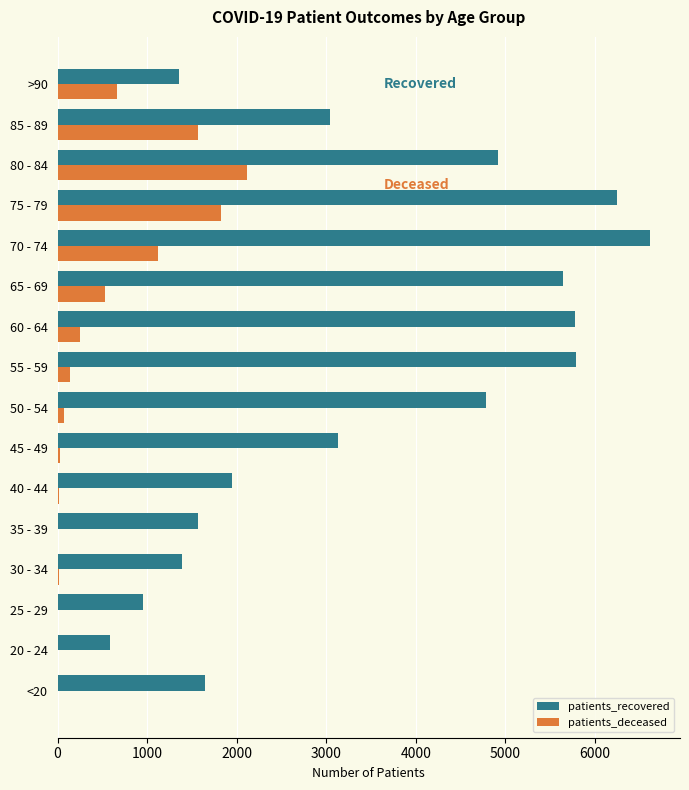

At which category is the sum across all series the highest?

75 - 79